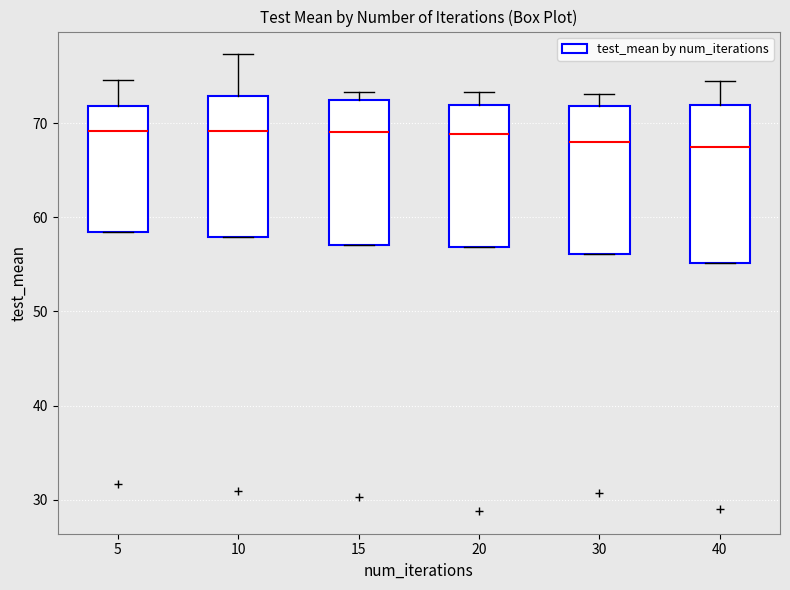

Reading left to right, transcribe this box plot: for each box, give where its median line is, the range the box spans, and where its two whiskers end, as read against the y-axis. The values are not printed on the chart, so give them approximately, as read against the axis.

5: median 69, box 58 to 72, whiskers 58 to 75
10: median 69, box 58 to 73, whiskers 58 to 77
15: median 69, box 57 to 72, whiskers 57 to 73
20: median 69, box 57 to 72, whiskers 57 to 73
30: median 68, box 56 to 72, whiskers 56 to 73
40: median 67, box 55 to 72, whiskers 55 to 75